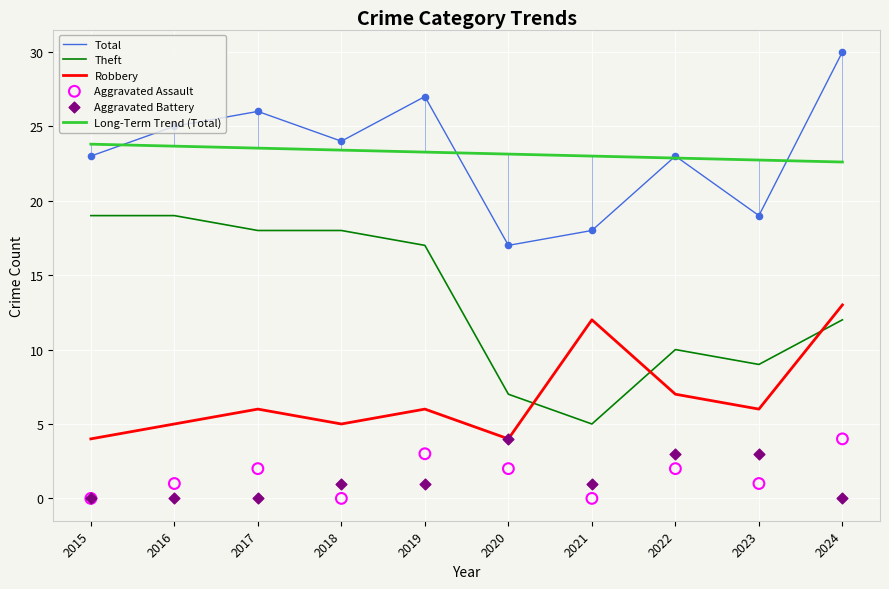

At which category is the sum across all series the highest?

2024